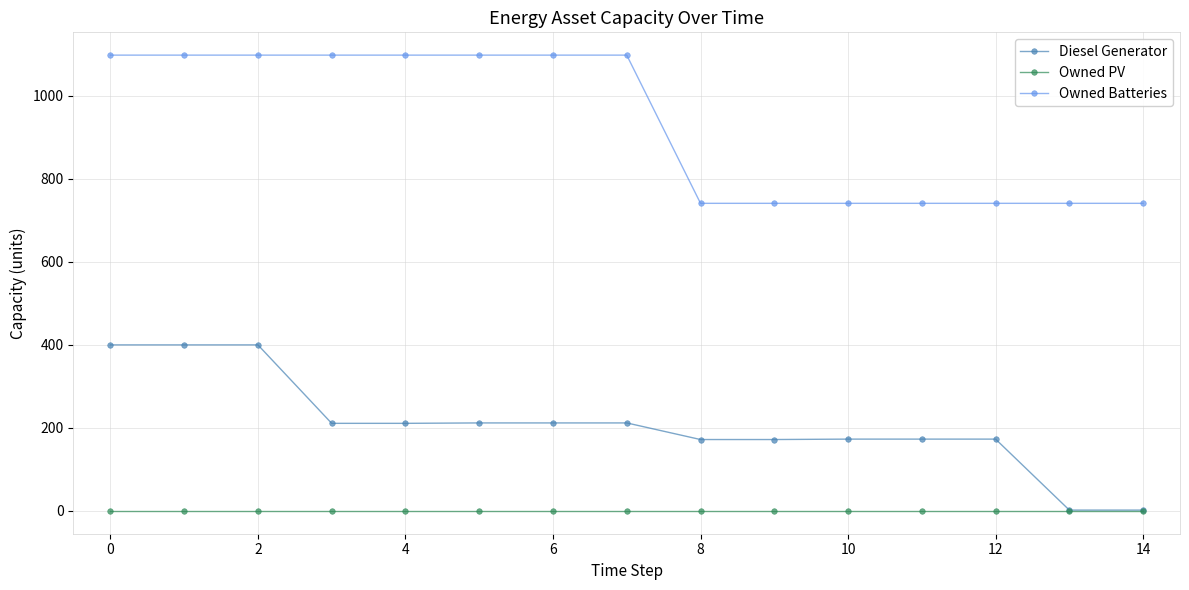

Count the number of data series in this chart.

3